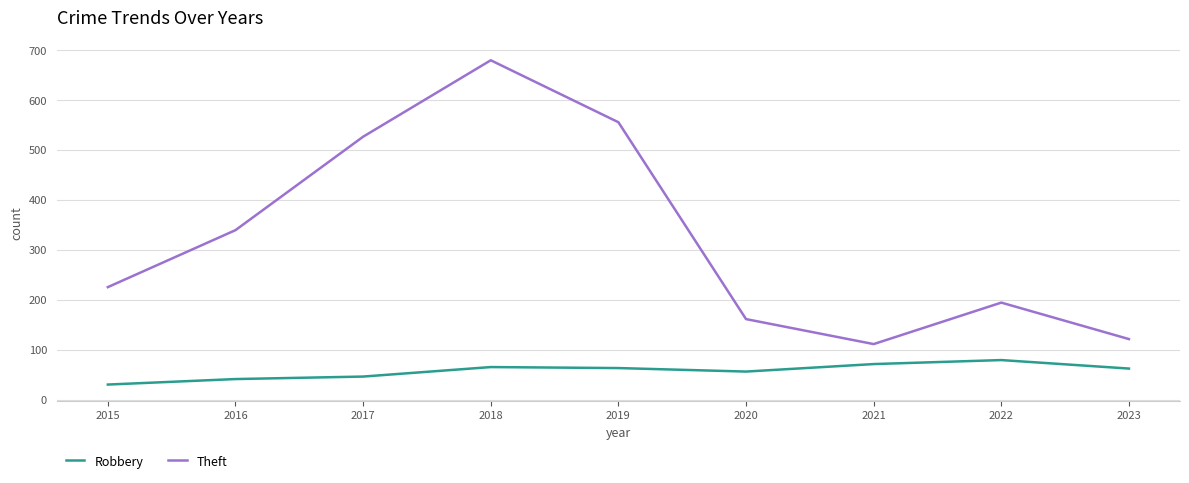

True or false: Theft has more than 2 points higher than both neighbors.

False